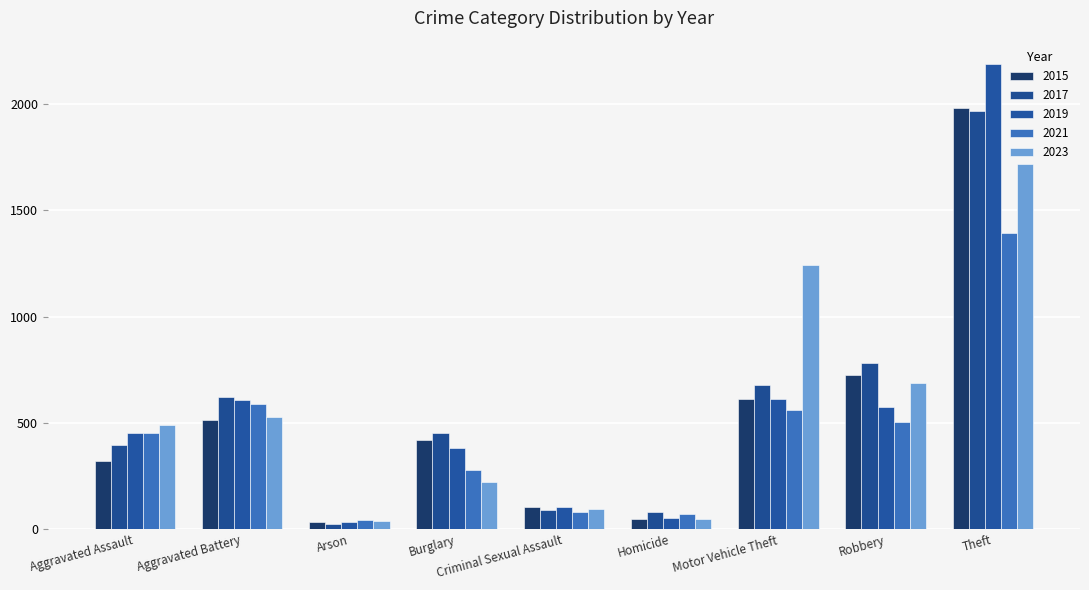

What is the value of the 2015 bar at the 3rd from the left?

35